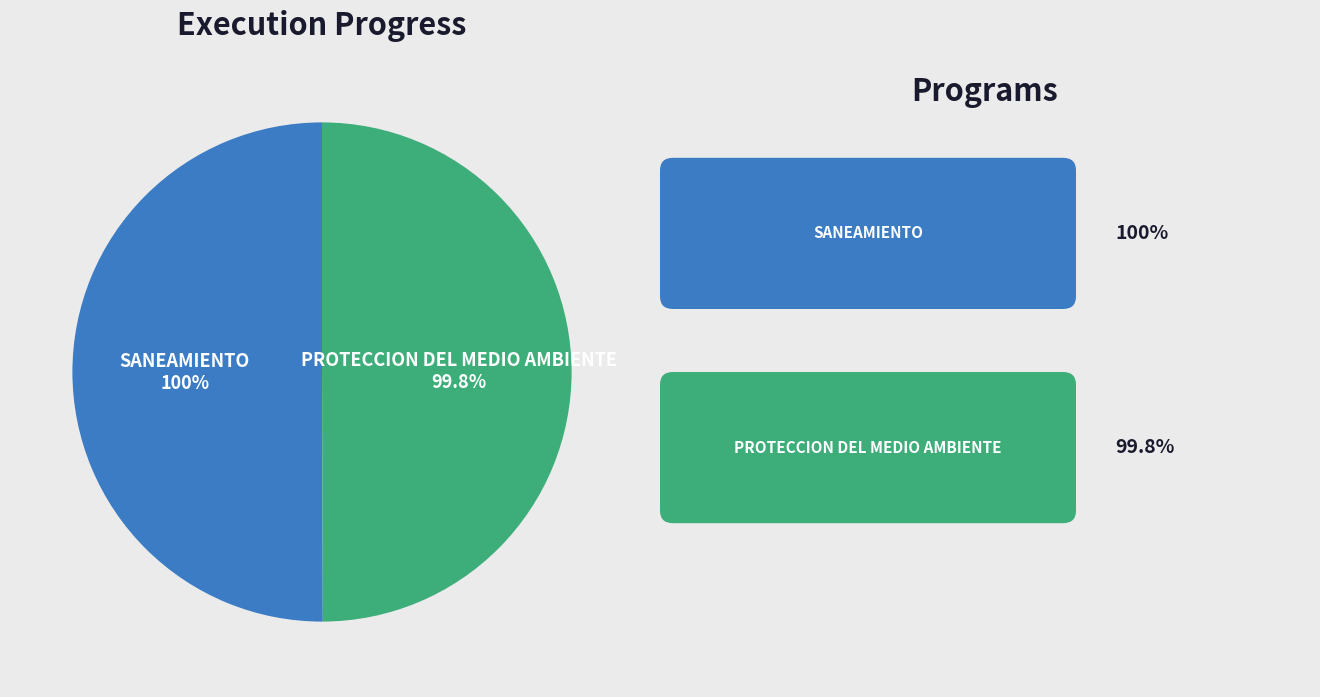

Do 047: SANEAMIENTO and 048: PROTECCION DEL MEDIO AMBIENTE together represent more than half of the pie?

Yes